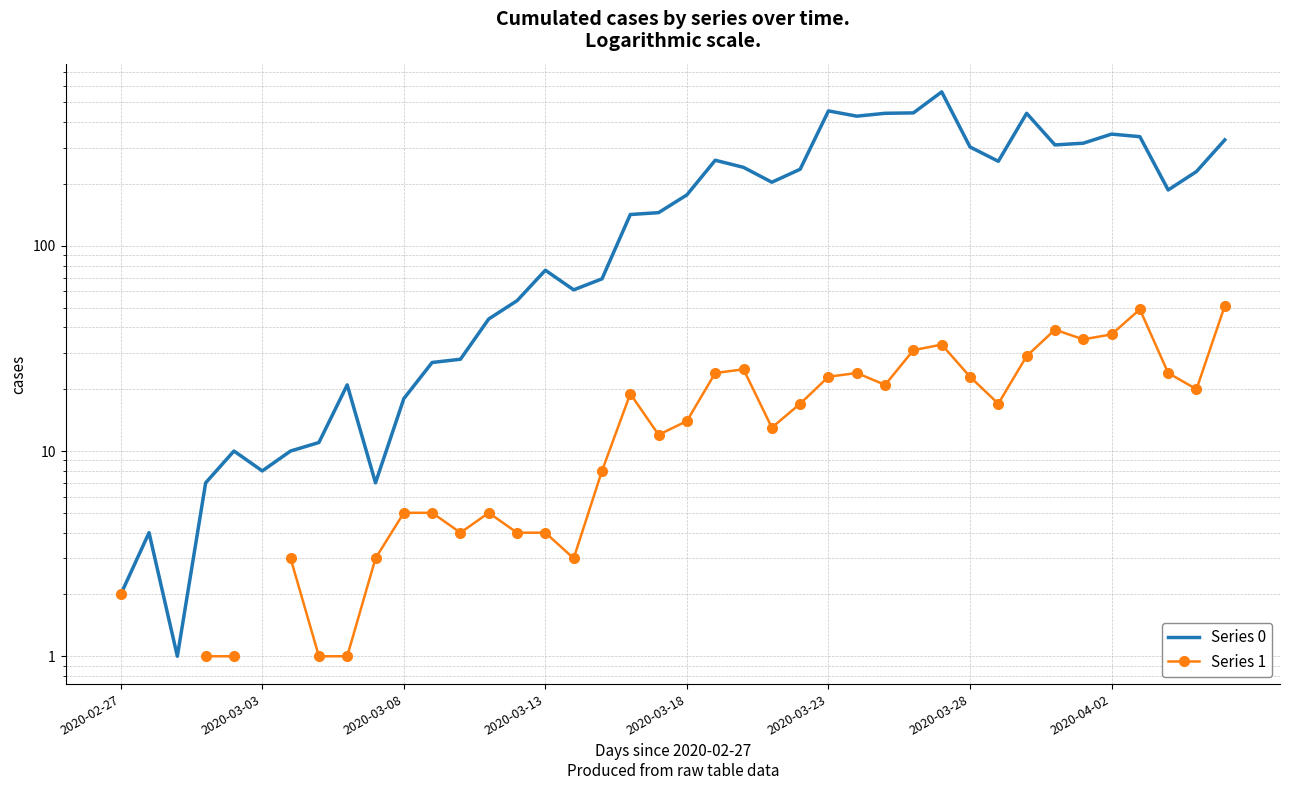

What is the minimum value for Series 1?

1.0